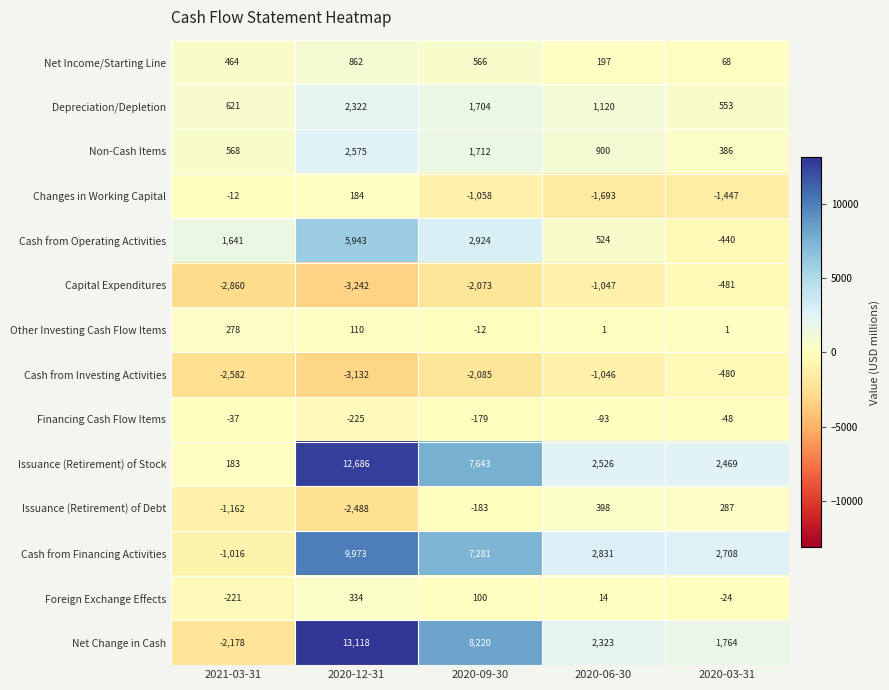

How many data points does each series have?

5